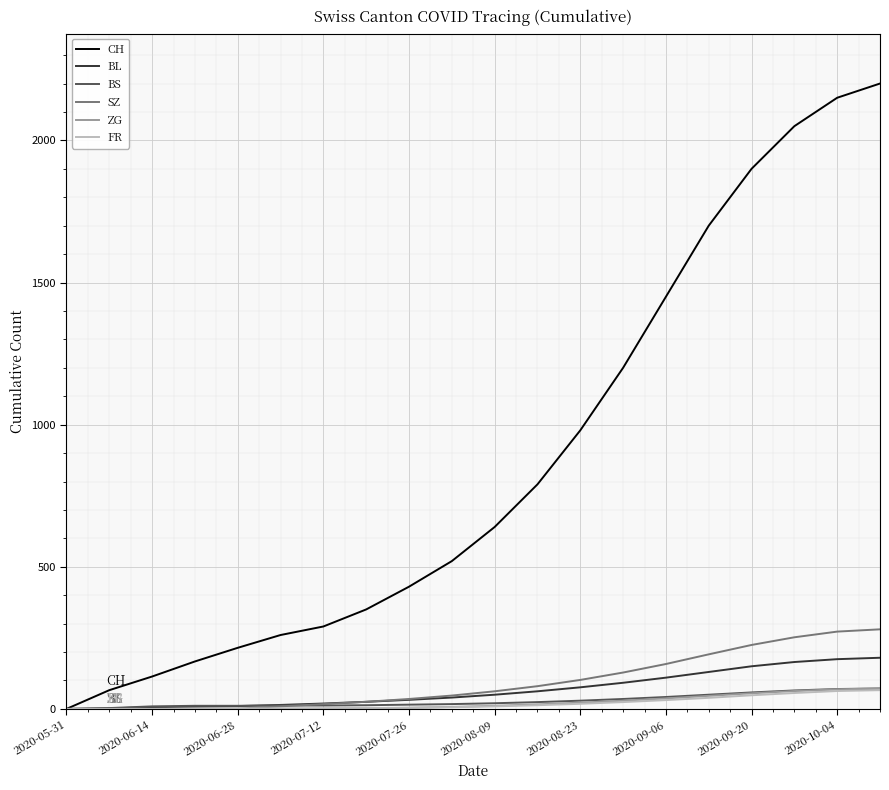

What is the greatest value displayed?

2200